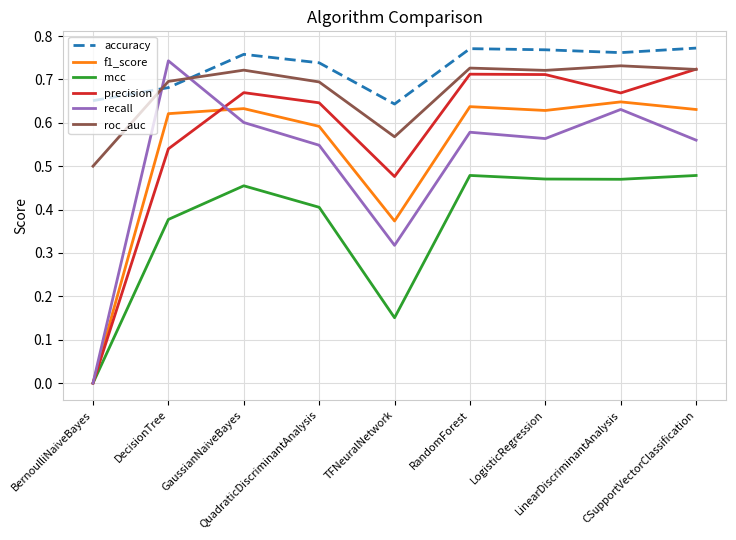

List the series in order of their peak value, highest first.

accuracy, recall, roc_auc, precision, f1_score, mcc